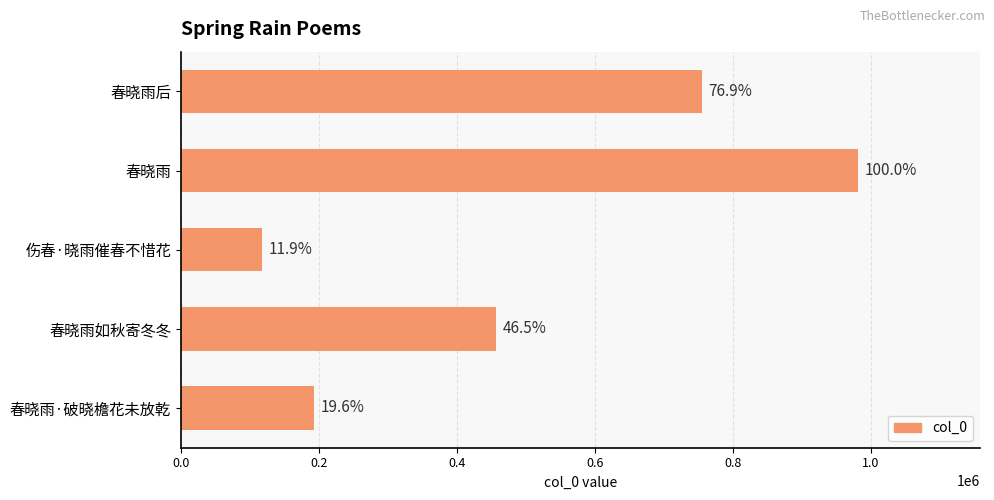

How many bars are there in total?

5